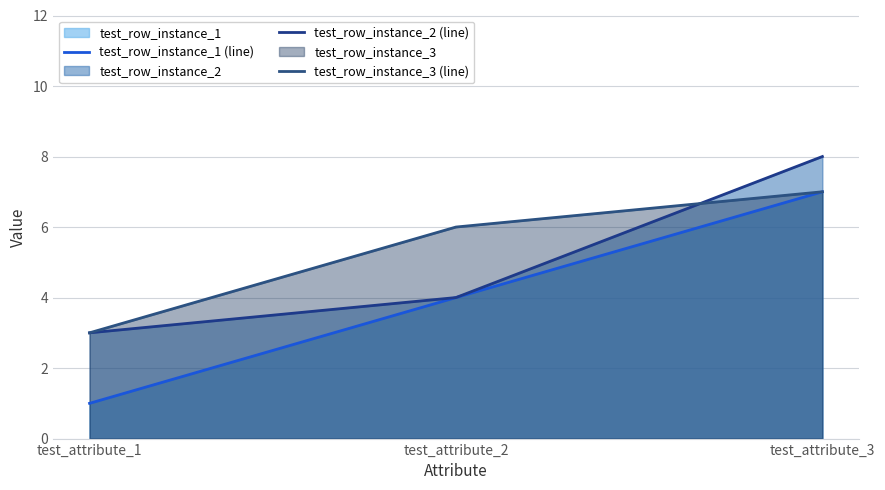

What is the greatest value displayed?

8